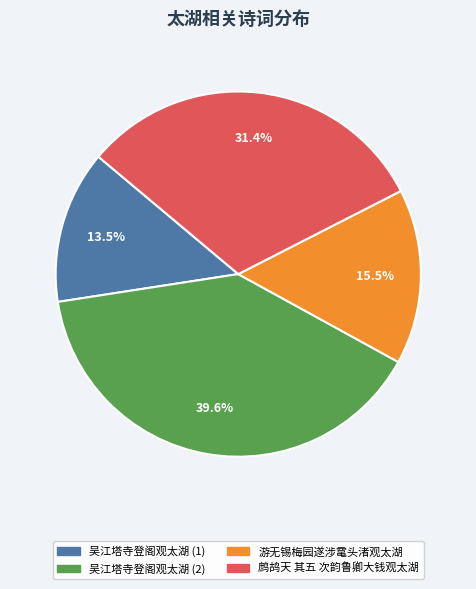

What is the total percentage of 鹧鸪天 其五 次韵鲁卿大钱观太湖 and 游无锡梅园遂涉鼋头渚观太湖?

46.9%